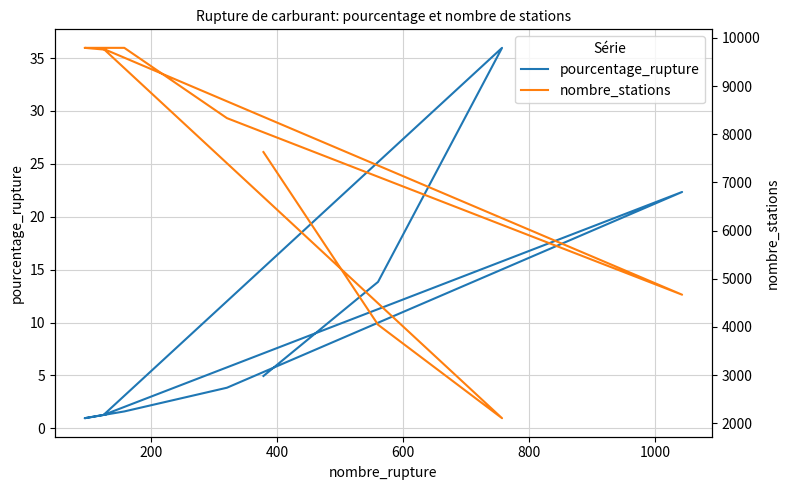

True or false: pourcentage_rupture and nombre_stations cross at least once.

False